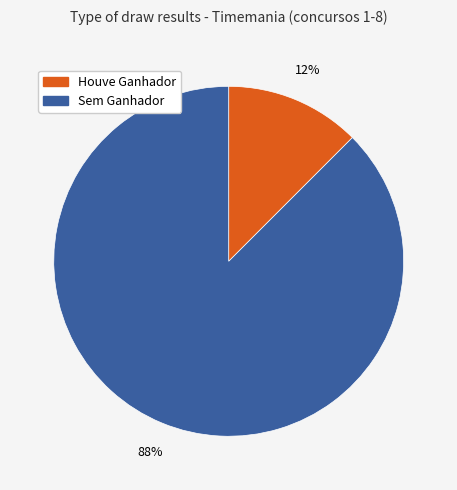

To the nearest percent, what is the average slice percentage?

50%